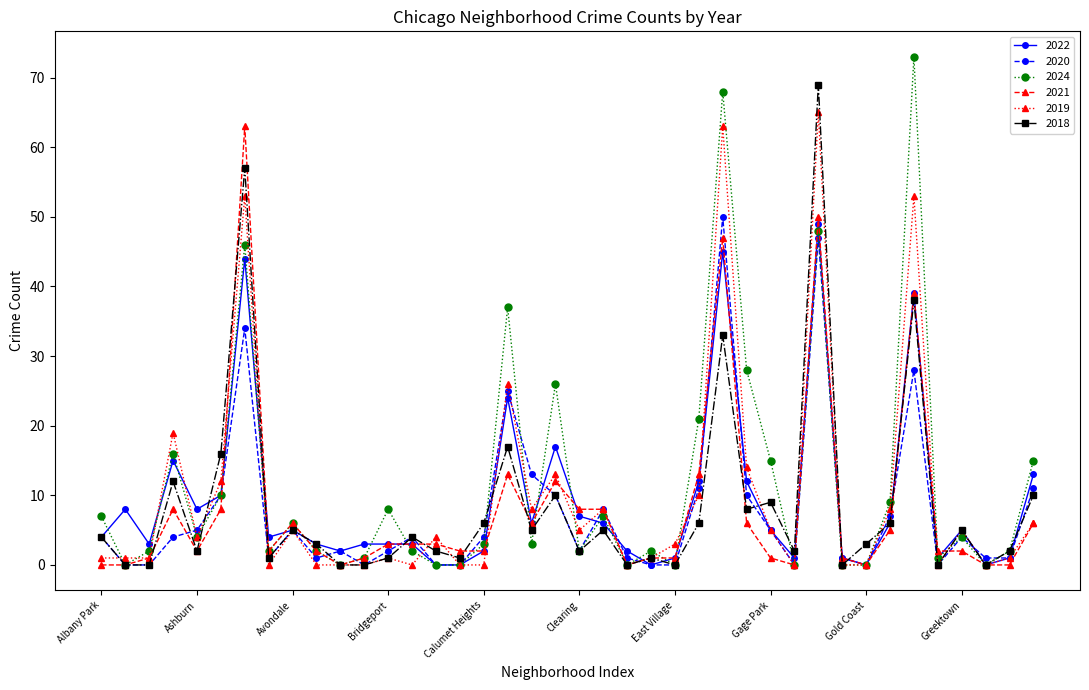

What is the maximum value for 2024?

73